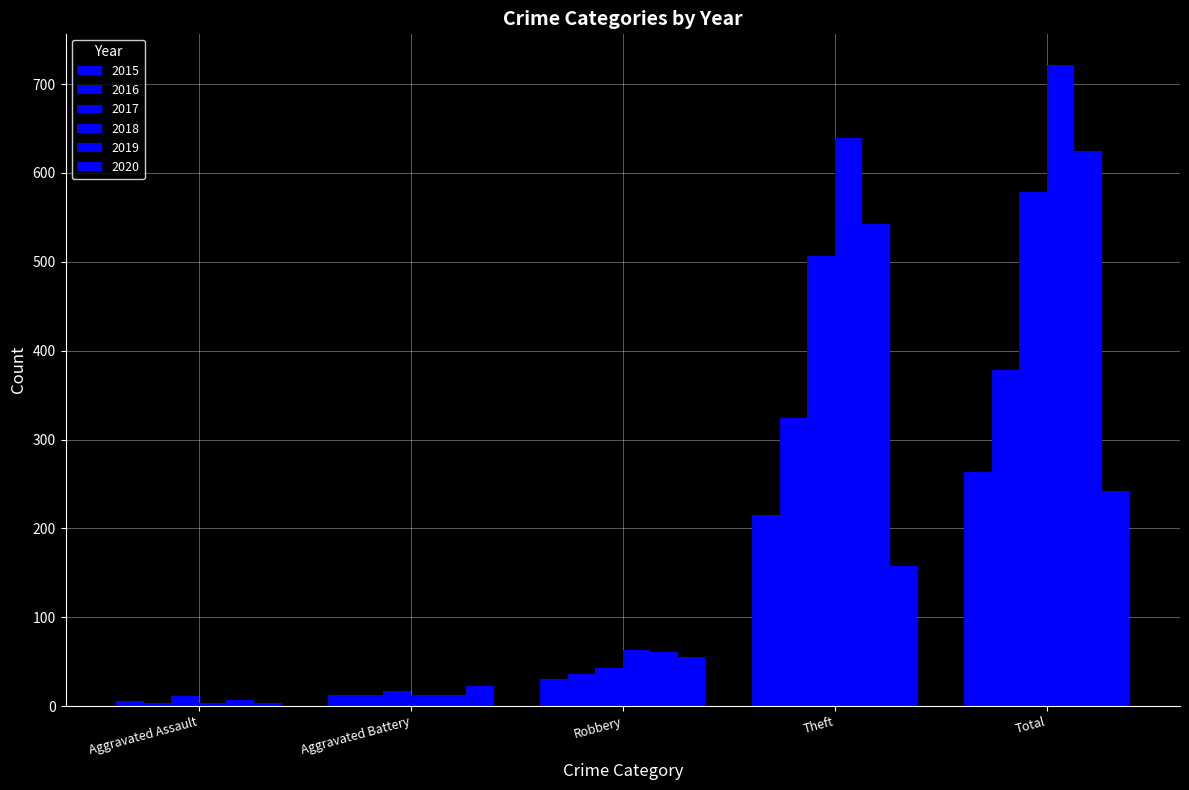

What is the sum of the 2019 values at Theft and Aggravated Battery?

556